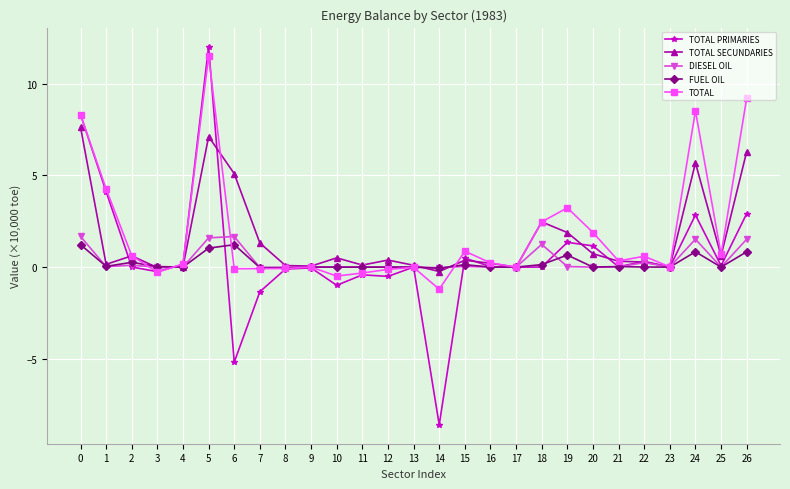

What value does the TOTAL PRIMARIES series have at 19?

1.3